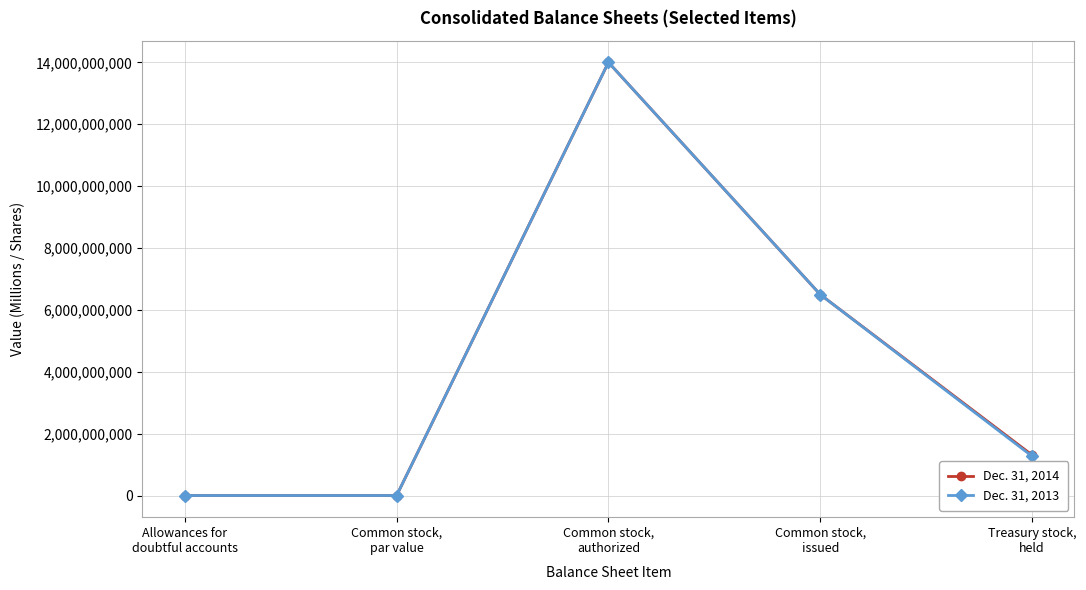

How many lines are shown in the chart?

2